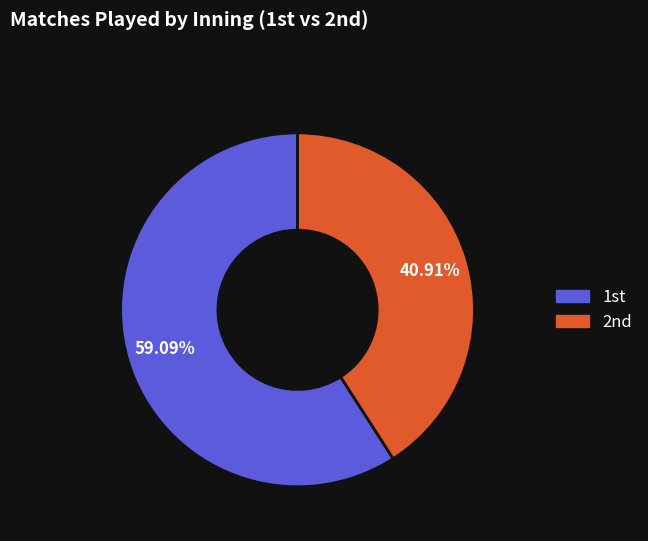

Which category has the biggest portion of the pie?

1st